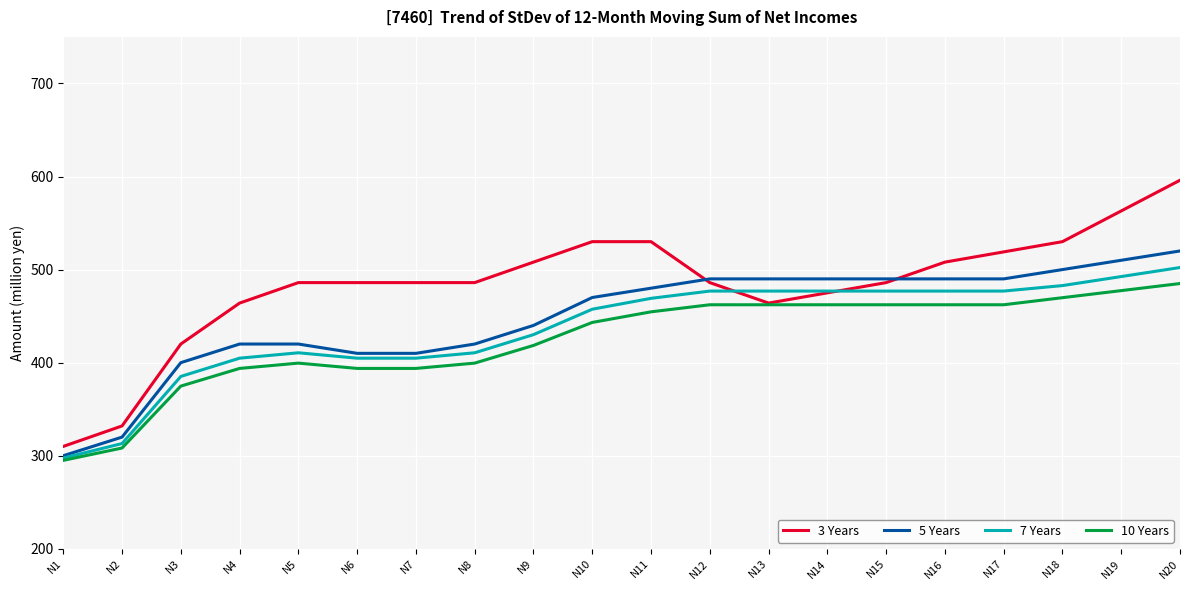

True or false: 7 Years and 3 Years intersect in this chart.

True